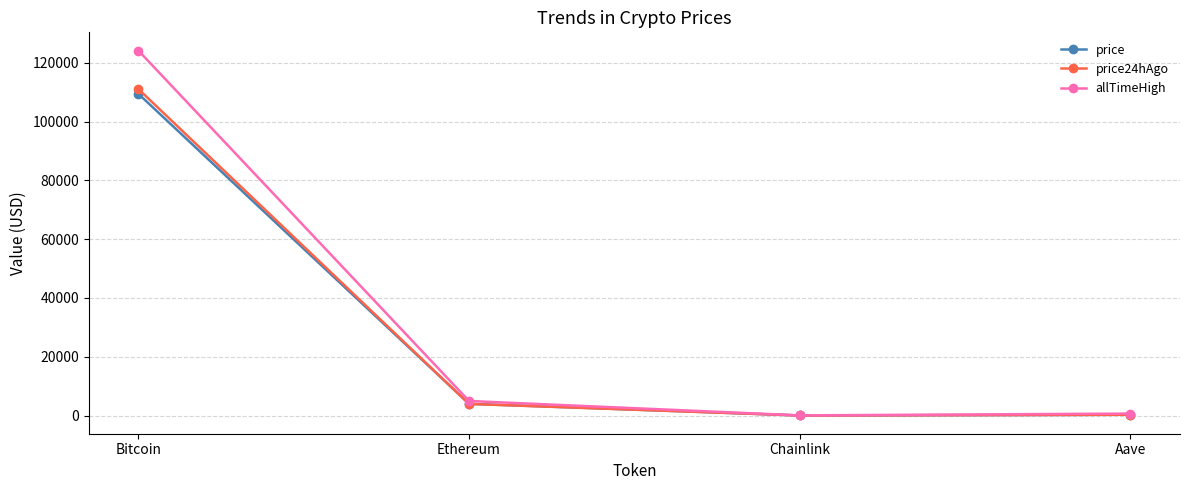

Which series has the widest spread of values?

allTimeHigh